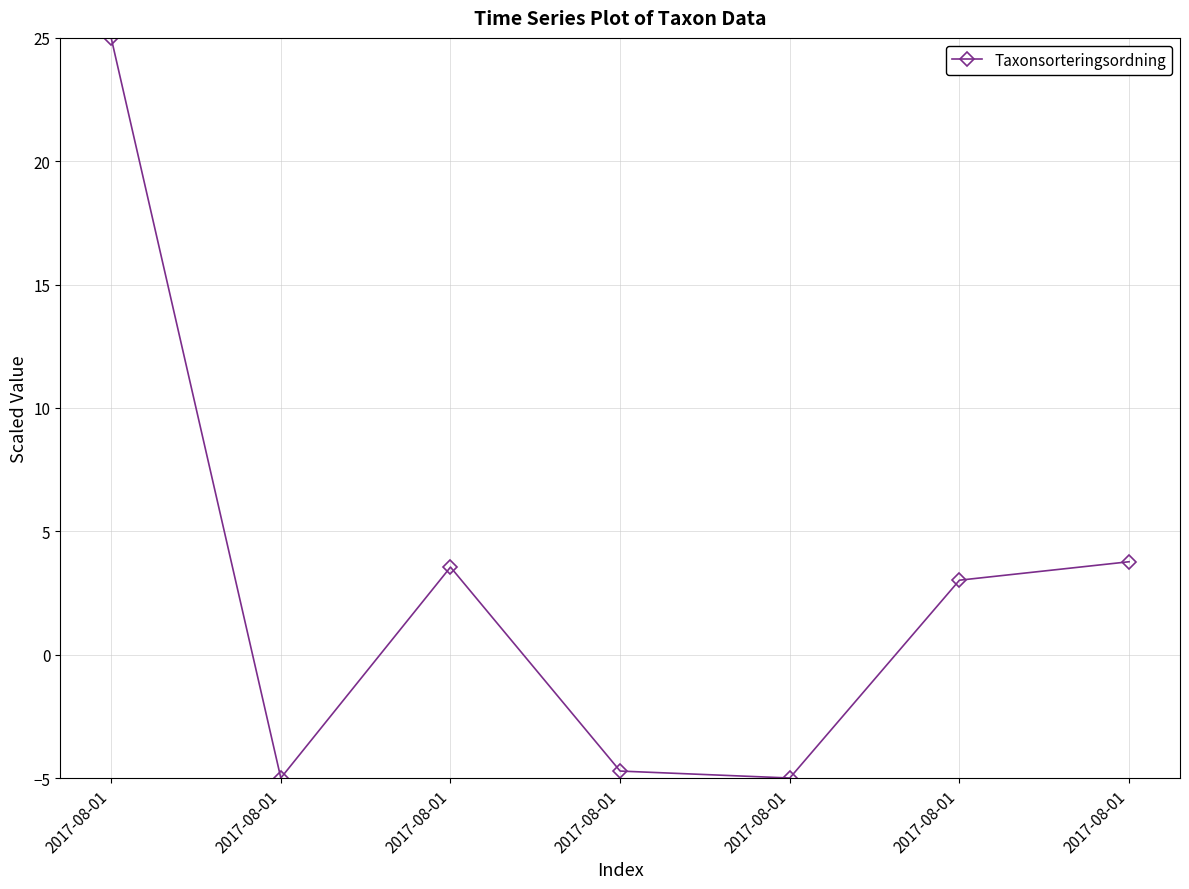

What is the greatest value displayed?

25.0